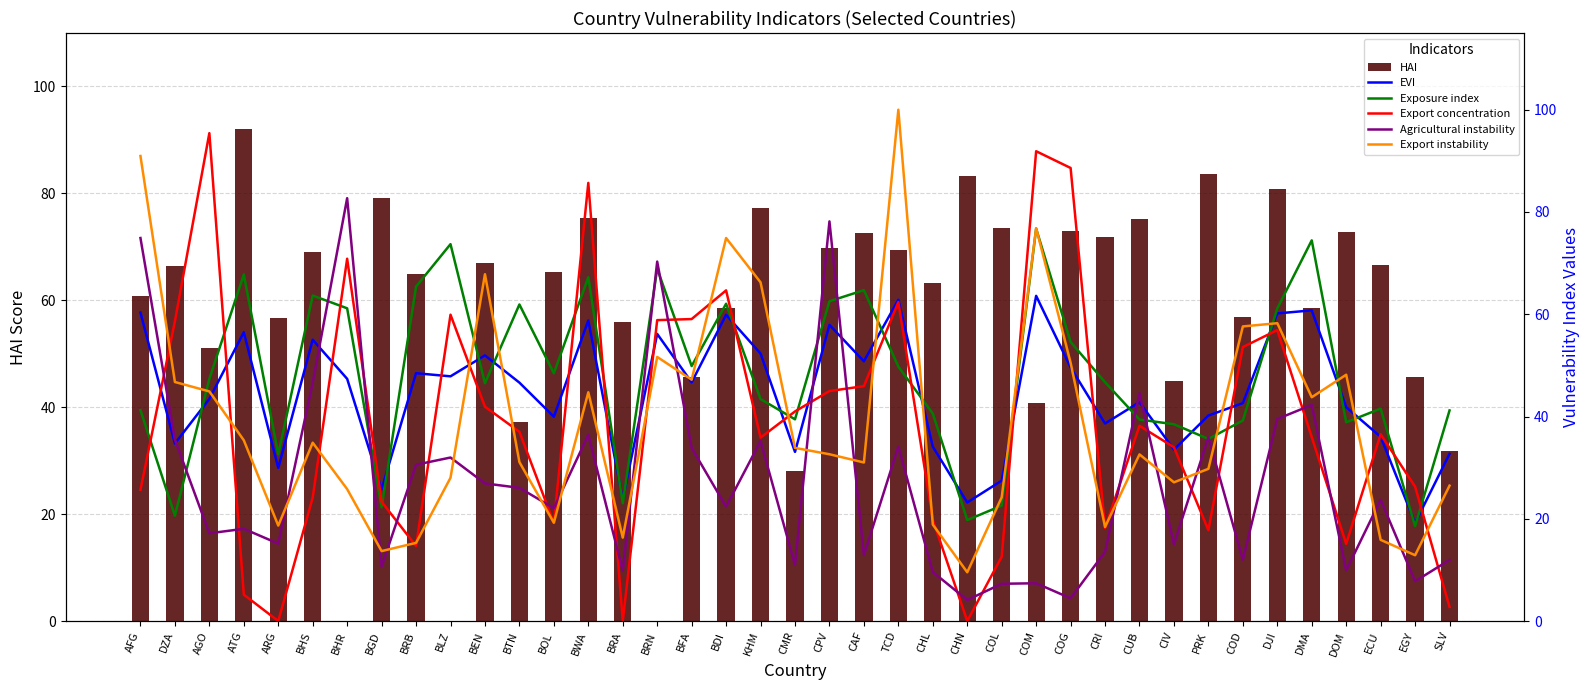

Reading right to left, transcribe all the data shown in this chart.

HAI: 31.9	45.6	66.7	72.9	58.5	80.7	56.9	83.6	44.9	75.1	71.9	73.0	40.8	73.6	83.3	63.2	69.5	72.6	69.8	28.1	77.2	58.6	45.7	0.0	55.9	75.4	65.3	37.2	67.0	0.0	65.0	79.2	0.0	69.0	56.7	92.0	51.1	66.4	60.8
EVI: 32.7	19.2	36.0	41.8	60.8	60.2	42.6	40.2	33.5	42.8	38.6	49.6	63.6	27.4	23.2	34.1	62.8	50.8	57.9	33.1	52.3	59.9	46.7	56.1	23.8	58.8	40.0	46.6	52.0	47.9	48.5	25.8	47.4	55.0	29.9	56.5	43.4	34.7	60.3
Exposure index: 41.2	18.6	41.5	38.9	74.5	61.1	39.2	35.6	38.5	39.4	46.7	54.6	76.7	22.6	19.8	40.6	49.8	64.7	62.5	39.5	43.4	62.0	49.9	68.9	23.0	67.2	48.5	61.9	46.5	73.7	65.4	22.2	61.2	63.7	32.6	67.8	47.4	20.6	41.2
Export concentration: 2.8	26.3	36.5	15.1	36.0	56.9	53.6	17.8	34.0	38.2	18.2	88.6	91.9	12.6	0.0	19.8	62.4	45.9	45.0	41.0	35.9	64.7	59.1	58.9	0.0	85.7	19.2	37.0	41.9	59.9	14.7	23.3	70.9	24.1	0.0	5.2	95.4	58.6	25.6
Agricultural instability: 11.9	7.8	23.7	9.9	42.3	39.5	12.0	35.9	15.0	44.5	13.5	4.5	7.4	7.3	4.1	9.6	34.1	12.9	78.2	11.0	35.2	22.4	33.9	70.3	9.8	36.4	22.1	26.1	26.9	32.0	30.6	10.7	82.7	46.6	15.1	18.0	17.2	35.5	74.9
Export instability: 26.5	12.9	15.9	48.2	43.8	58.2	57.6	29.8	27.1	32.6	18.4	50.5	76.8	24.2	9.5	18.9	100.0	31.0	32.6	33.9	66.2	74.9	47.2	51.6	16.3	44.7	19.2	31.1	67.8	28.0	15.3	13.7	25.8	34.9	18.7	35.4	44.9	46.8	91.0